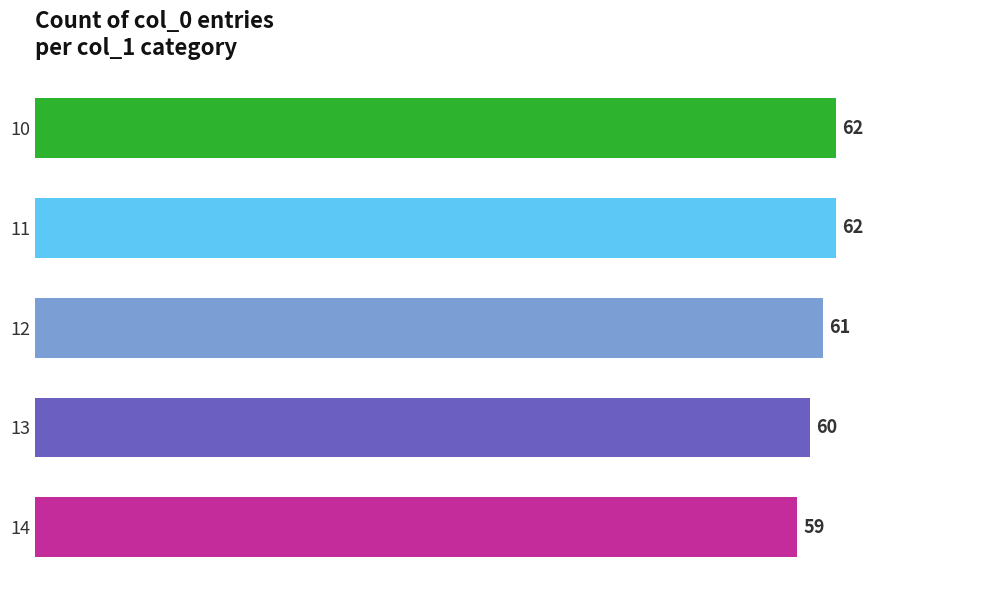

How many values are between 60 and 62?

4